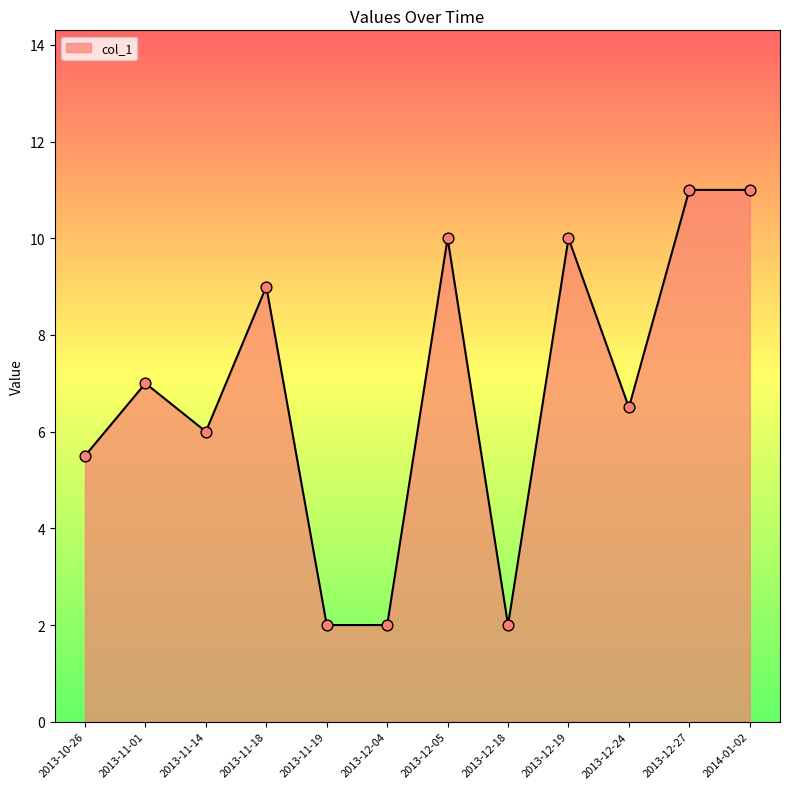

What is the change in value from 2013-12-19 to 2014-01-02?

+1.0